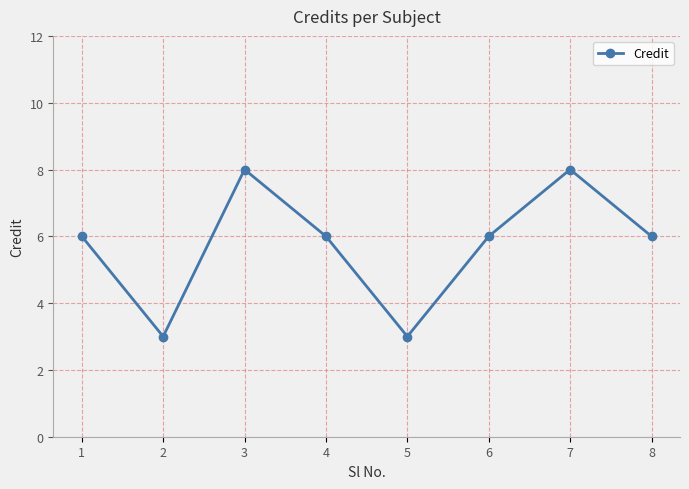

How many interior local valleys (lower than both neighbors) does the data have?

2